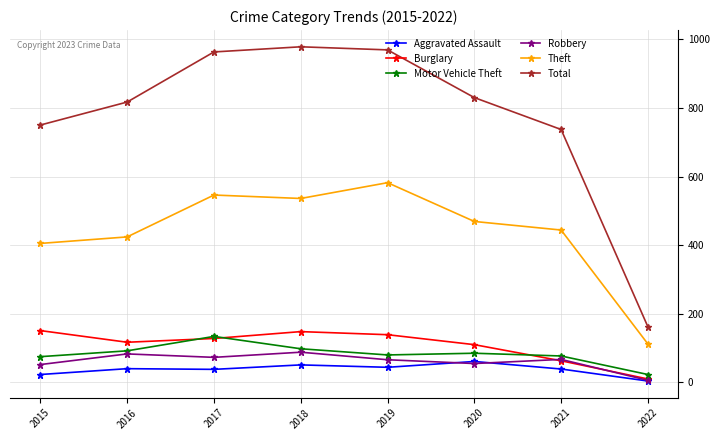

What are all the series names shown in the legend?

Aggravated Assault, Burglary, Motor Vehicle Theft, Robbery, Theft, Total